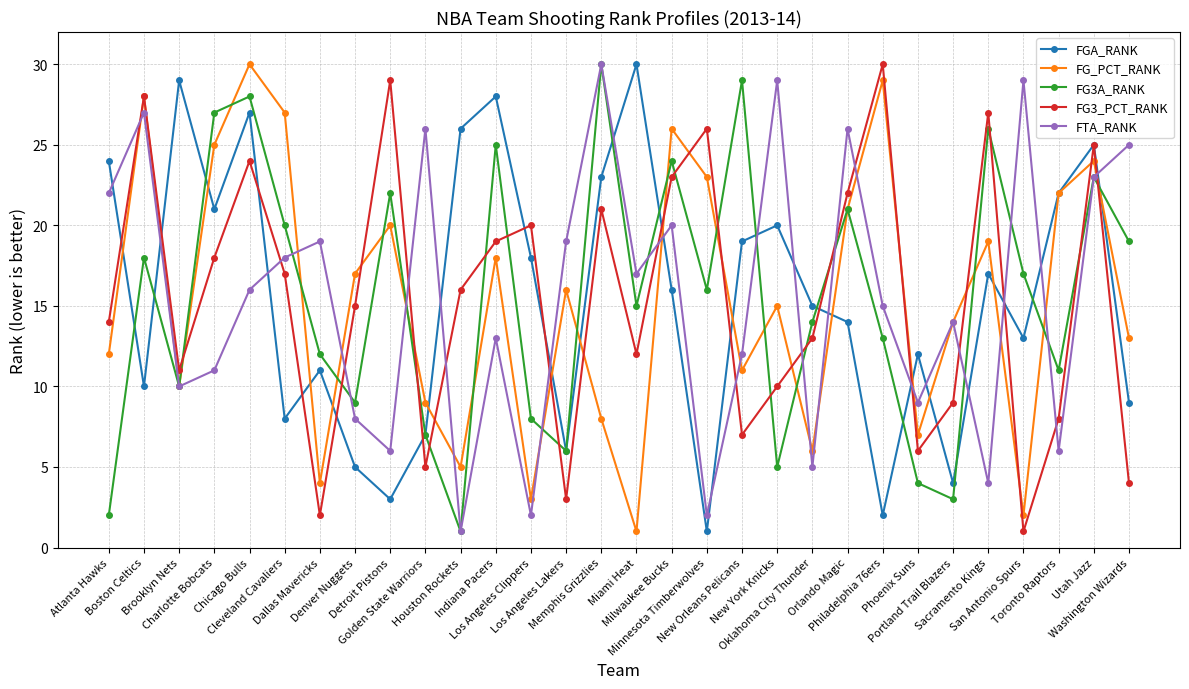

What is the maximum value shown in the chart?

30